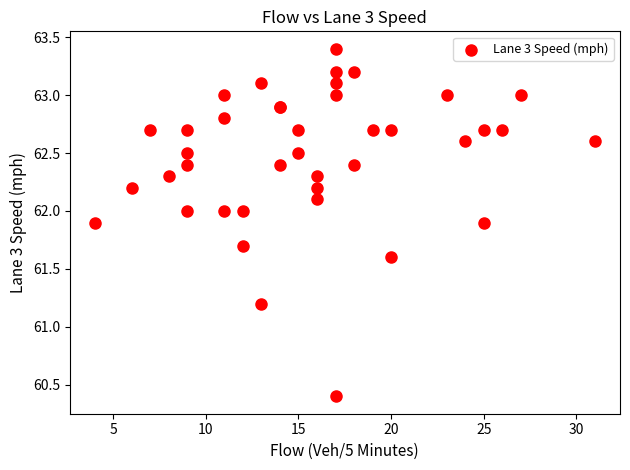

What Y value in the scatter plot is closest to 61?

61.2